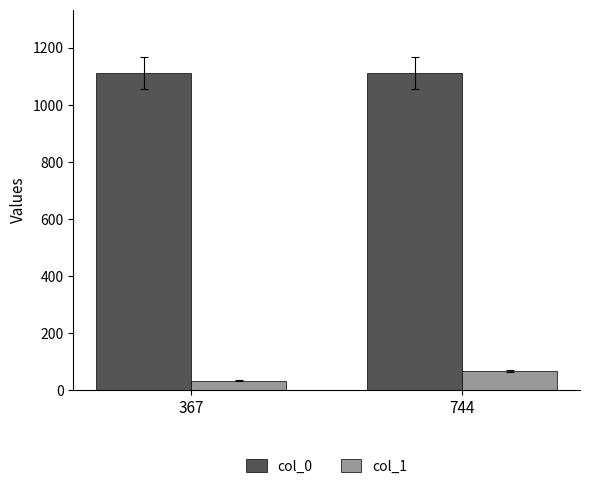

Is it true that col_0 equals 1111 at 367?

True